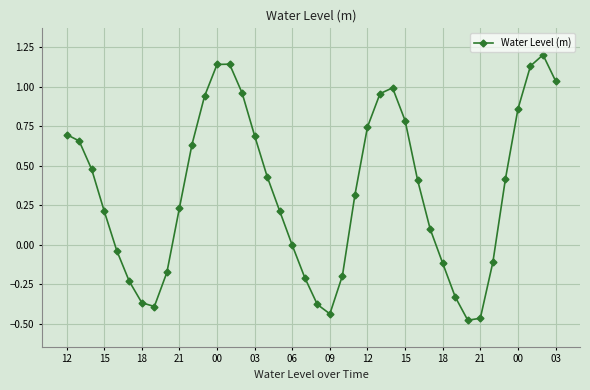

What is the greatest value displayed?

1.2